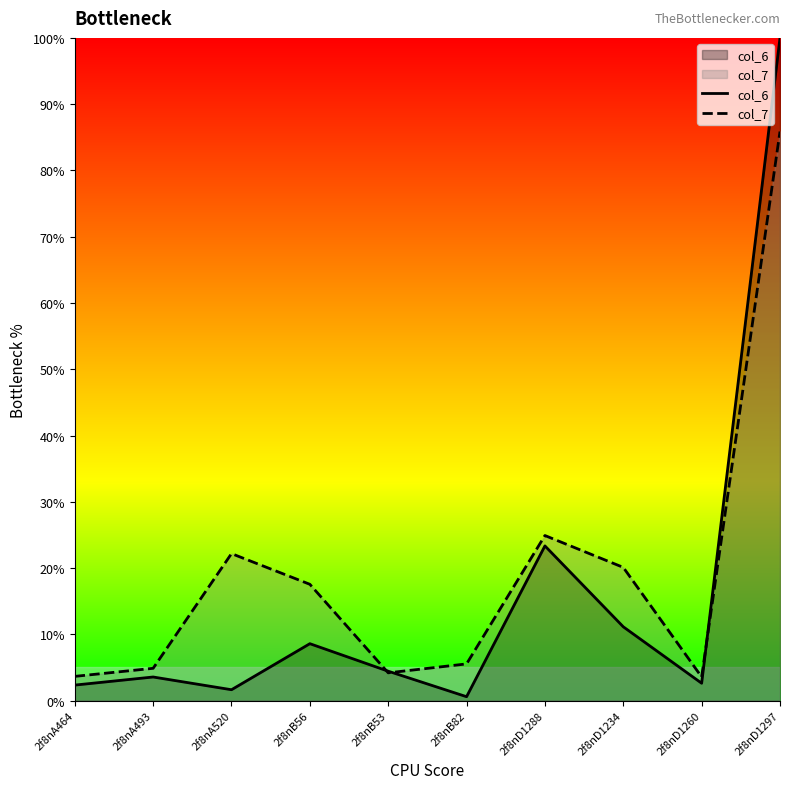

Which series has the largest range (max minus min)?

col_6